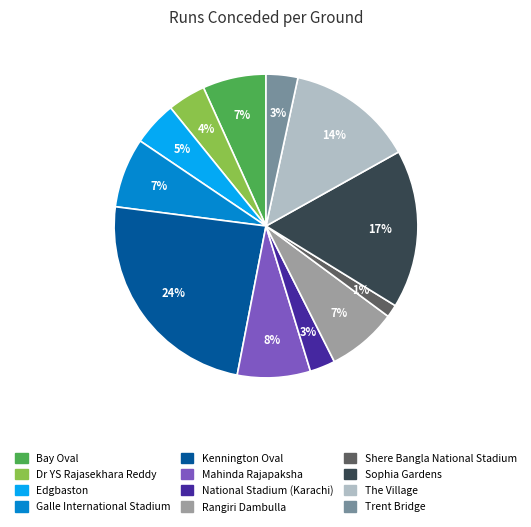

To the nearest percent, what is the difference between the largest and smallest slice percentages?

23%